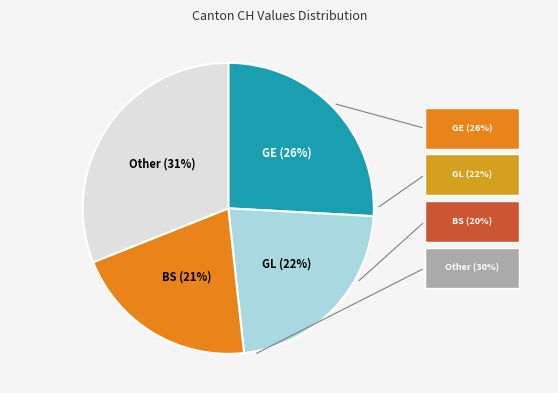

To the nearest percent, what is the difference between the largest and smallest slice percentages?

10%